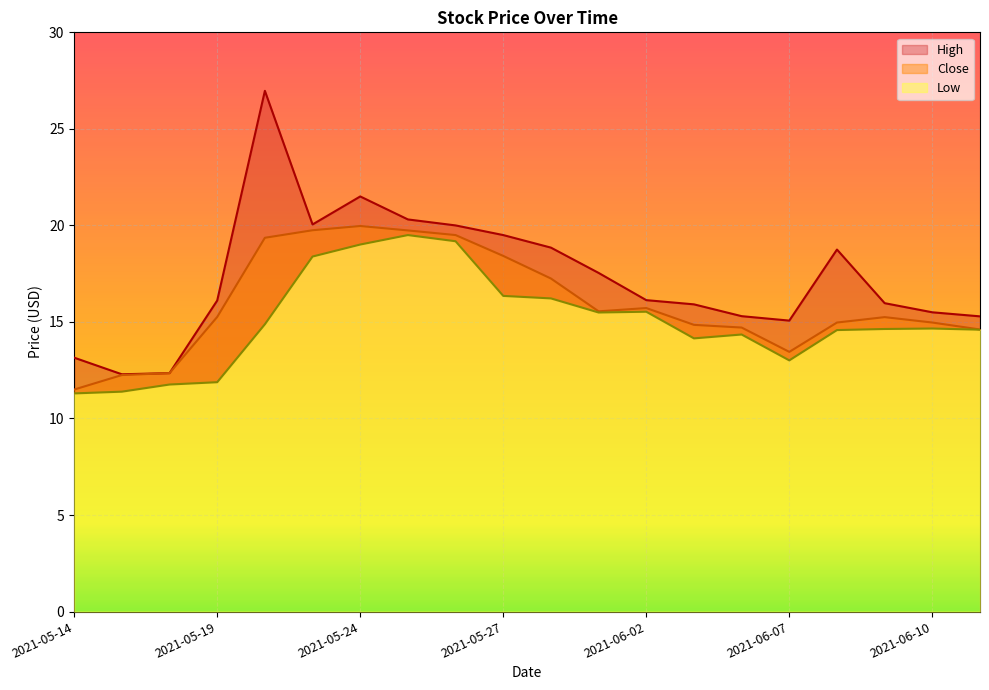

Where is the first local minimum for Low?

2021-06-01